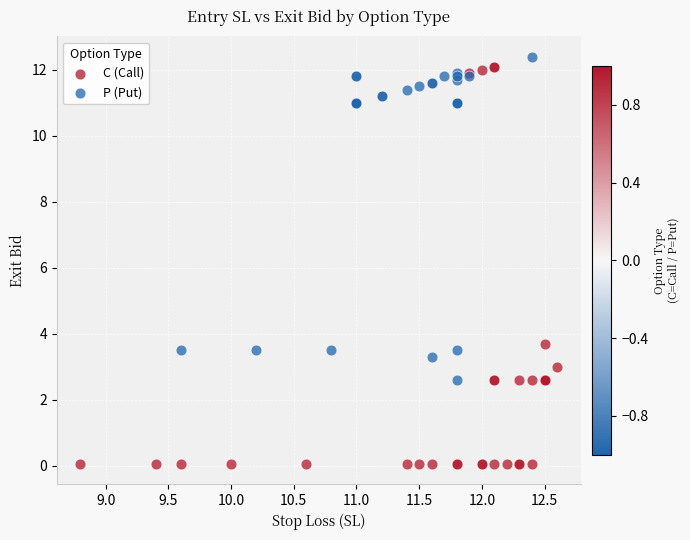

Which series reaches the minimum Y coordinate?

C (Call)